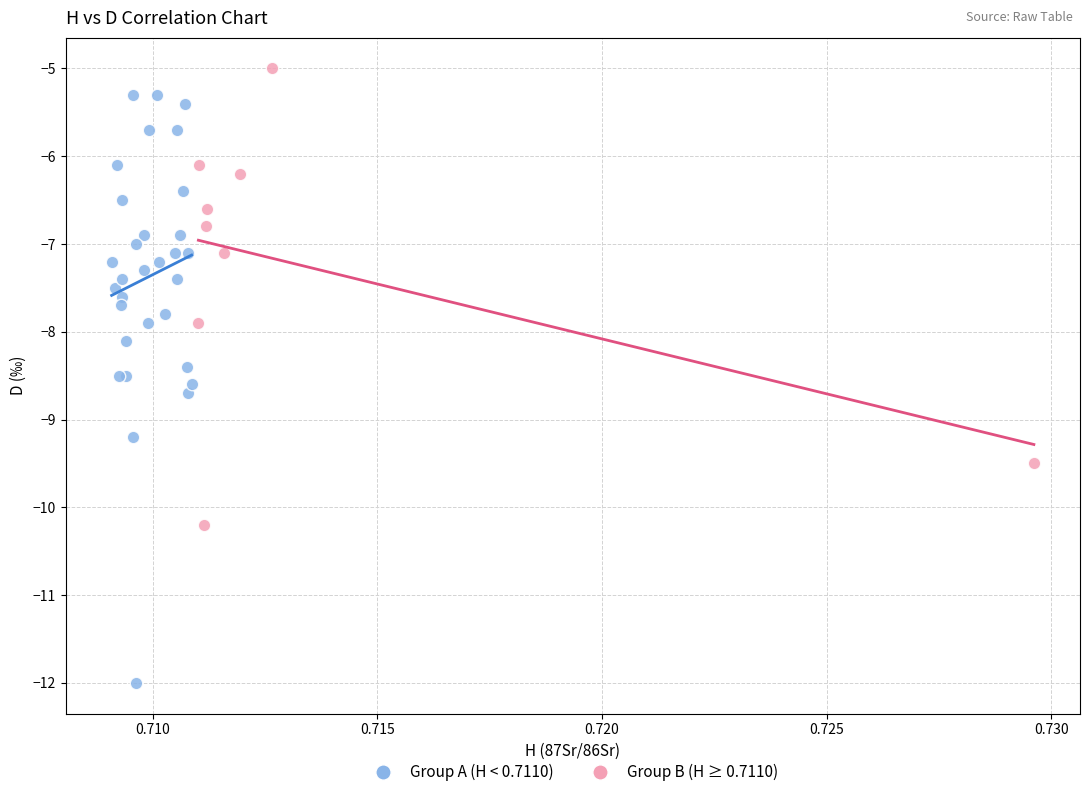

Which series contains the lowest Y value?

Group A (H < 0.7110)